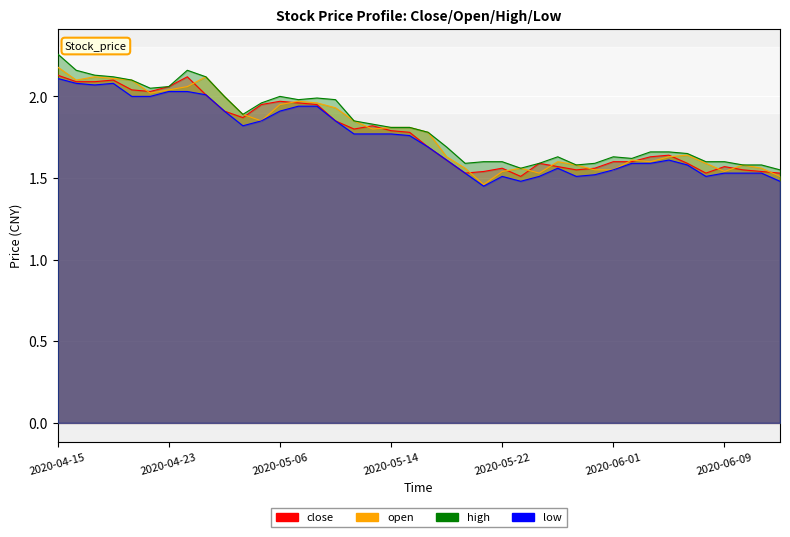

Reading left to right, transcribe all the data shown in this chart.

close: 2020-04-15=2.1	2020-04-16=2.1	2020-04-17=2.1	2020-04-20=2.1	2020-04-21=2.0	2020-04-22=2.0	2020-04-23=2.1	2020-04-24=2.1	2020-04-27=2.0	2020-04-28=1.9	2020-04-29=1.9	2020-04-30=1.9	2020-05-06=2.0	2020-05-07=2.0	2020-05-08=1.9	2020-05-11=1.9	2020-05-12=1.8	2020-05-13=1.8	2020-05-14=1.8	2020-05-15=1.8	2020-05-18=1.7	2020-05-19=1.6	2020-05-20=1.5	2020-05-21=1.5	2020-05-22=1.6	2020-05-25=1.5	2020-05-26=1.6	2020-05-27=1.6	2020-05-28=1.6	2020-05-29=1.6	2020-06-01=1.6	2020-06-02=1.6	2020-06-03=1.6	2020-06-04=1.6	2020-06-05=1.6	2020-06-08=1.5	2020-06-09=1.6	2020-06-10=1.6	2020-06-11=1.5	2020-06-12=1.5
open: 2020-04-15=2.2	2020-04-16=2.1	2020-04-17=2.1	2020-04-20=2.1	2020-04-21=2.1	2020-04-22=2.0	2020-04-23=2.0	2020-04-24=2.1	2020-04-27=2.1	2020-04-28=2.0	2020-04-29=1.9	2020-04-30=1.9	2020-05-06=1.9	2020-05-07=2.0	2020-05-08=2.0	2020-05-11=1.9	2020-05-12=1.9	2020-05-13=1.8	2020-05-14=1.8	2020-05-15=1.8	2020-05-18=1.8	2020-05-19=1.6	2020-05-20=1.6	2020-05-21=1.5	2020-05-22=1.5	2020-05-25=1.6	2020-05-26=1.5	2020-05-27=1.6	2020-05-28=1.6	2020-05-29=1.6	2020-06-01=1.6	2020-06-02=1.6	2020-06-03=1.6	2020-06-04=1.6	2020-06-05=1.6	2020-06-08=1.6	2020-06-09=1.5	2020-06-10=1.6	2020-06-11=1.6	2020-06-12=1.5
high: 2020-04-15=2.3	2020-04-16=2.2	2020-04-17=2.1	2020-04-20=2.1	2020-04-21=2.1	2020-04-22=2.0	2020-04-23=2.1	2020-04-24=2.2	2020-04-27=2.1	2020-04-28=2.0	2020-04-29=1.9	2020-04-30=2.0	2020-05-06=2.0	2020-05-07=2.0	2020-05-08=2.0	2020-05-11=2.0	2020-05-12=1.9	2020-05-13=1.8	2020-05-14=1.8	2020-05-15=1.8	2020-05-18=1.8	2020-05-19=1.7	2020-05-20=1.6	2020-05-21=1.6	2020-05-22=1.6	2020-05-25=1.6	2020-05-26=1.6	2020-05-27=1.6	2020-05-28=1.6	2020-05-29=1.6	2020-06-01=1.6	2020-06-02=1.6	2020-06-03=1.7	2020-06-04=1.7	2020-06-05=1.6	2020-06-08=1.6	2020-06-09=1.6	2020-06-10=1.6	2020-06-11=1.6	2020-06-12=1.6
low: 2020-04-15=2.1	2020-04-16=2.1	2020-04-17=2.1	2020-04-20=2.1	2020-04-21=2.0	2020-04-22=2.0	2020-04-23=2.0	2020-04-24=2.0	2020-04-27=2.0	2020-04-28=1.9	2020-04-29=1.8	2020-04-30=1.9	2020-05-06=1.9	2020-05-07=1.9	2020-05-08=1.9	2020-05-11=1.9	2020-05-12=1.8	2020-05-13=1.8	2020-05-14=1.8	2020-05-15=1.8	2020-05-18=1.7	2020-05-19=1.6	2020-05-20=1.5	2020-05-21=1.4	2020-05-22=1.5	2020-05-25=1.5	2020-05-26=1.5	2020-05-27=1.6	2020-05-28=1.5	2020-05-29=1.5	2020-06-01=1.6	2020-06-02=1.6	2020-06-03=1.6	2020-06-04=1.6	2020-06-05=1.6	2020-06-08=1.5	2020-06-09=1.5	2020-06-10=1.5	2020-06-11=1.5	2020-06-12=1.5